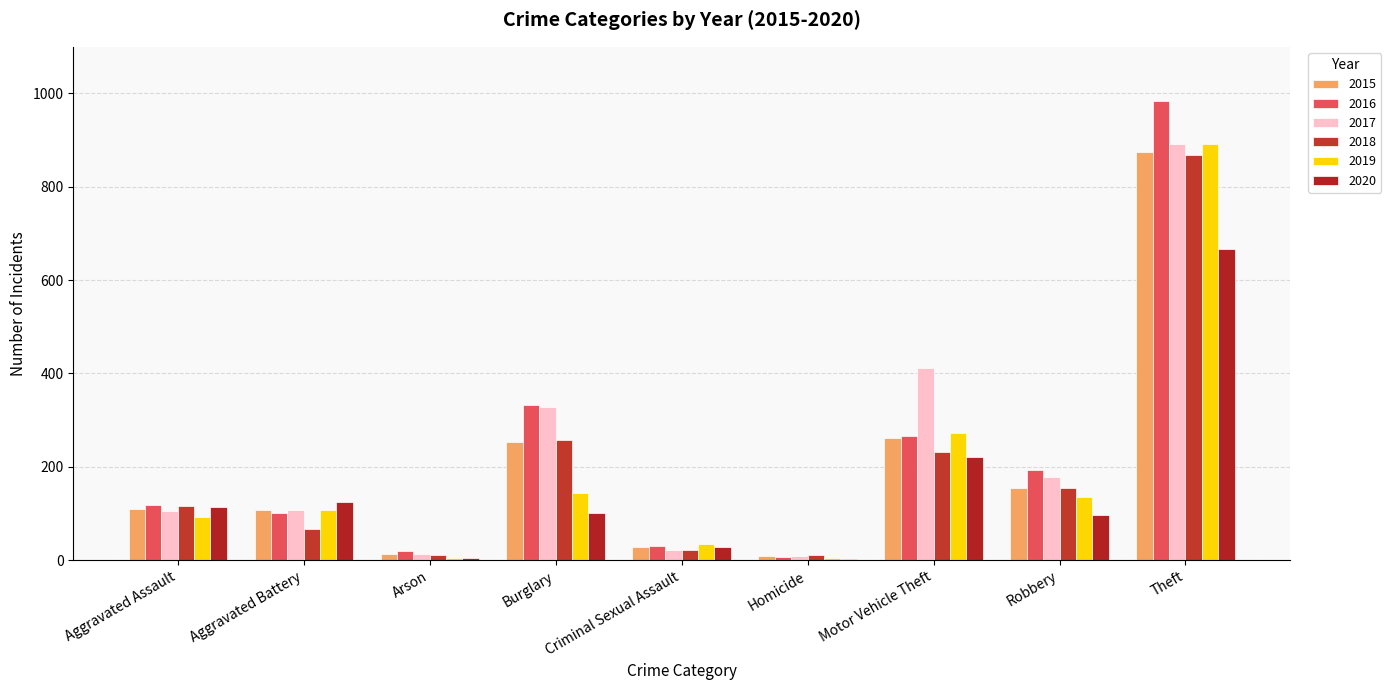

What is the maximum value shown in the chart?

984